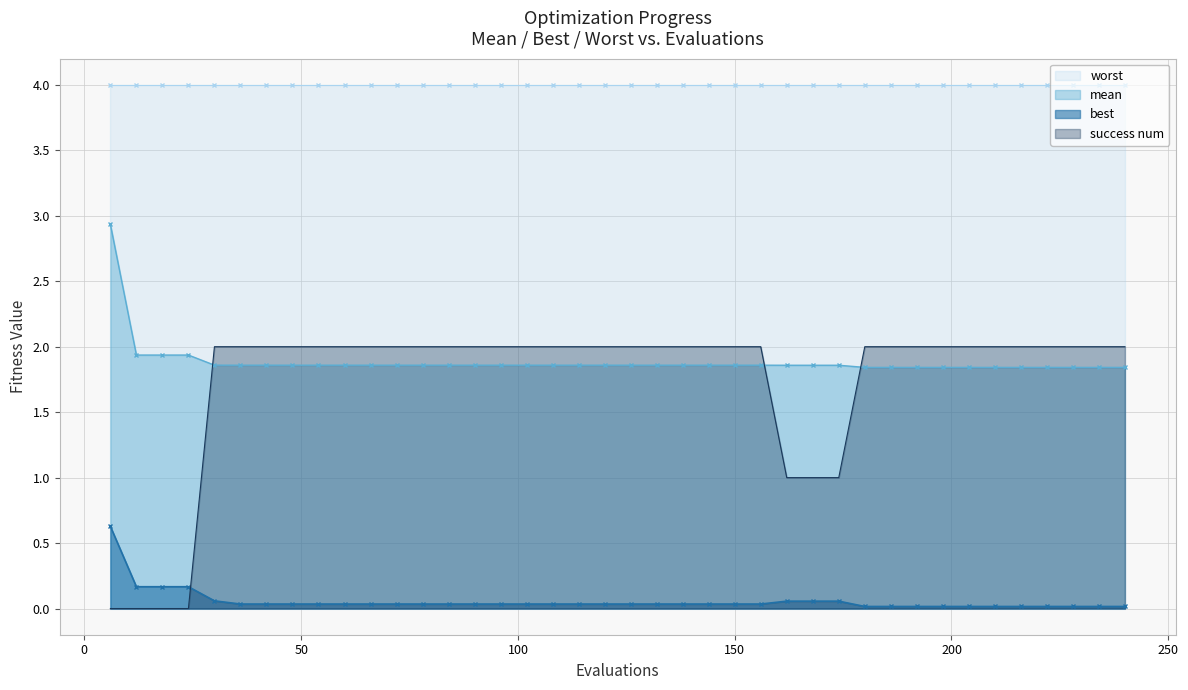

What is the sum of all best values?

2.3